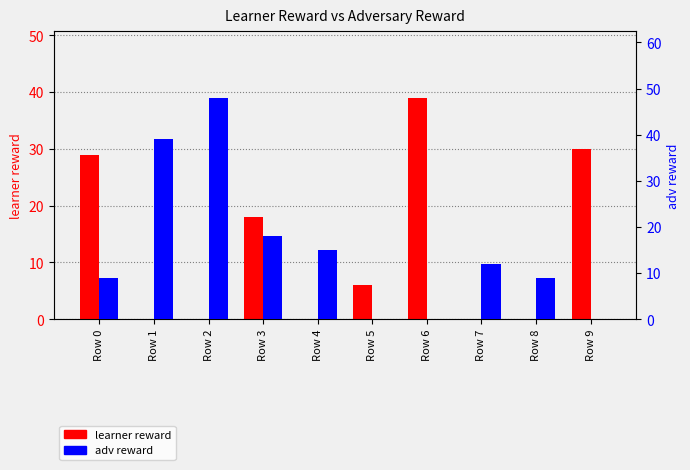

Which label corresponds to the smallest value in the chart?

Row 1